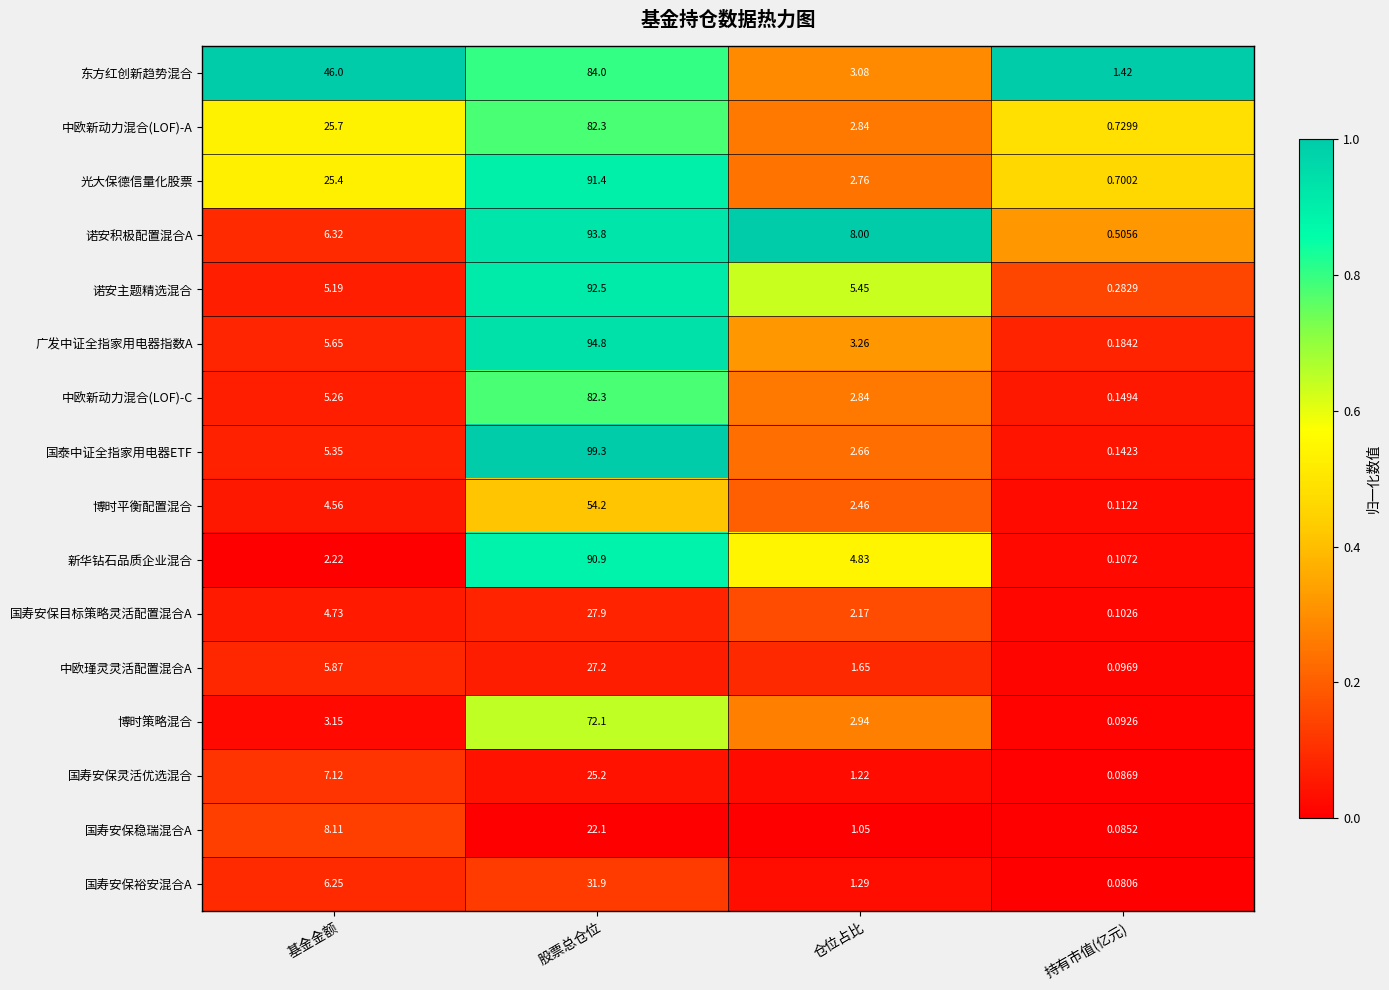

Which series has the widest spread of values?

国泰中证全指家用电器ETF